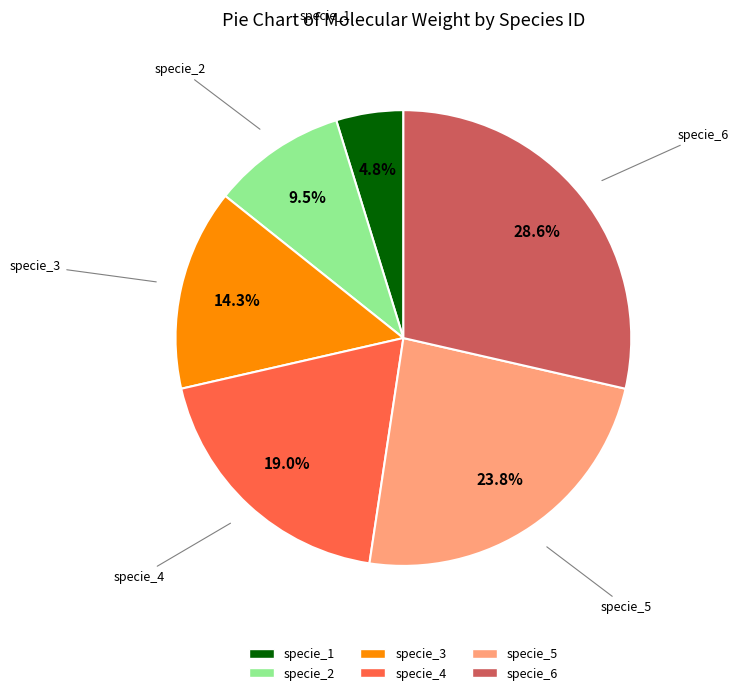

Which has a higher value, specie_5 or specie_6?

specie_6